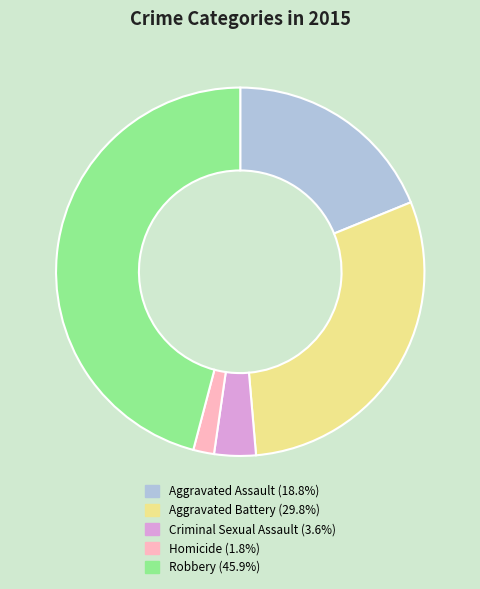

Is Aggravated Battery the majority of the pie?

No